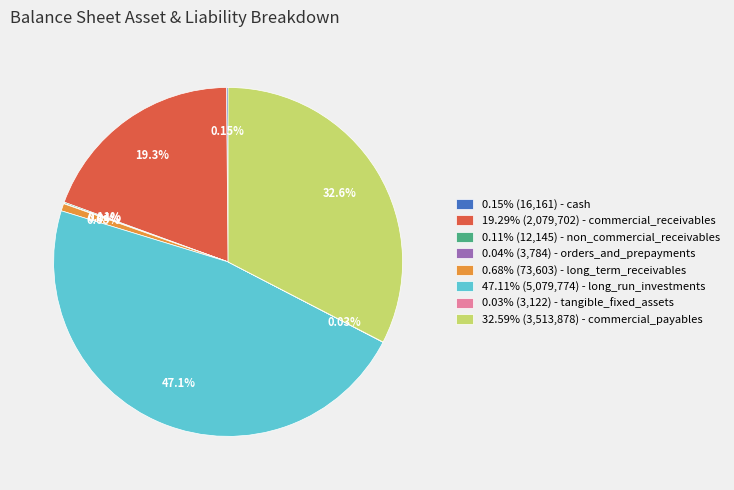

Does any single category account for the majority?

No